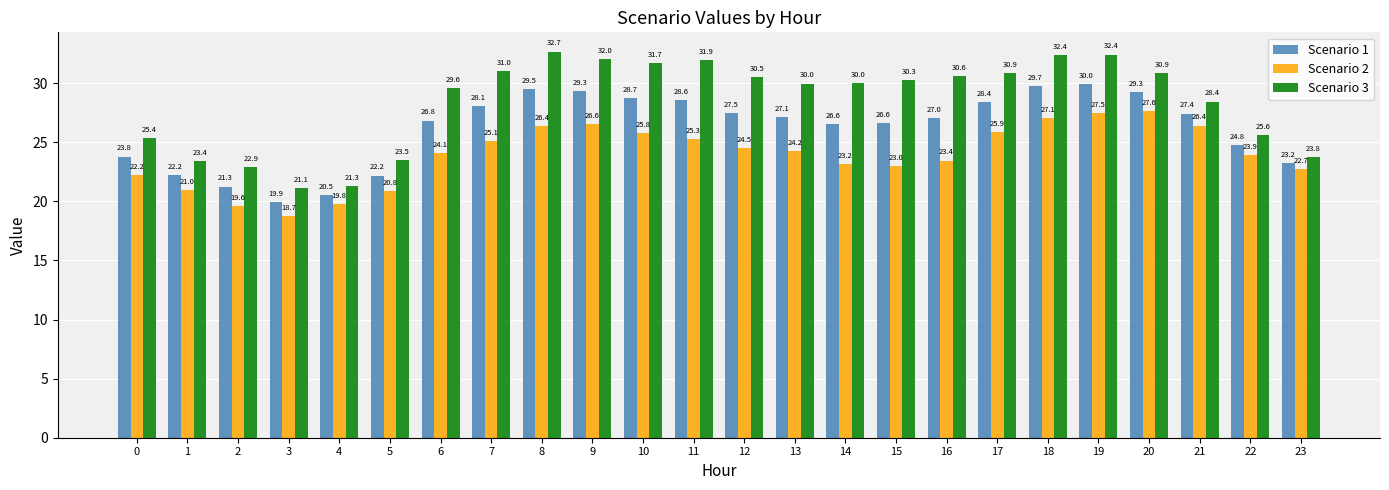

Which category has the highest value across all series?

8